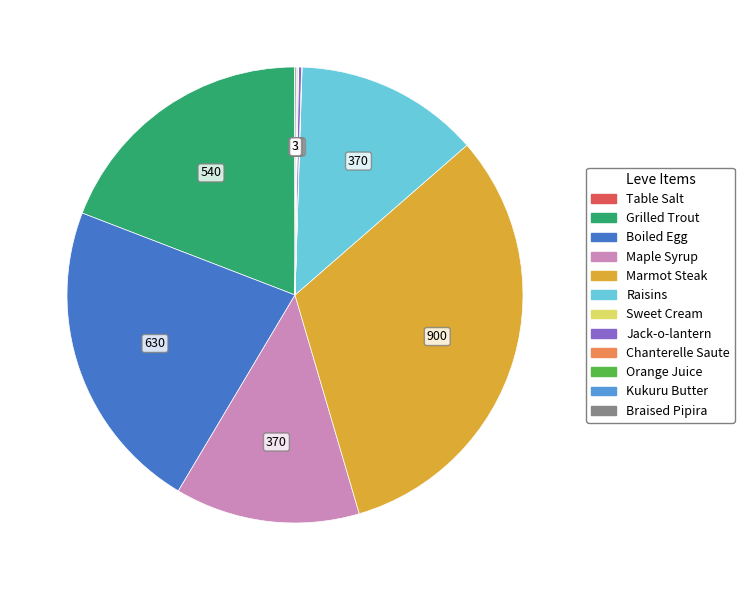

Which category has the biggest portion of the pie?

Marmot Steak